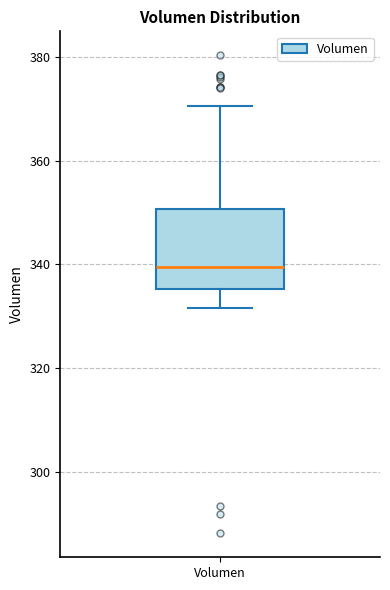

Where is the upper edge of the box for Volumen on the y-axis? The values are not printed on the chart, so give them approximately, as read against the axis.

350